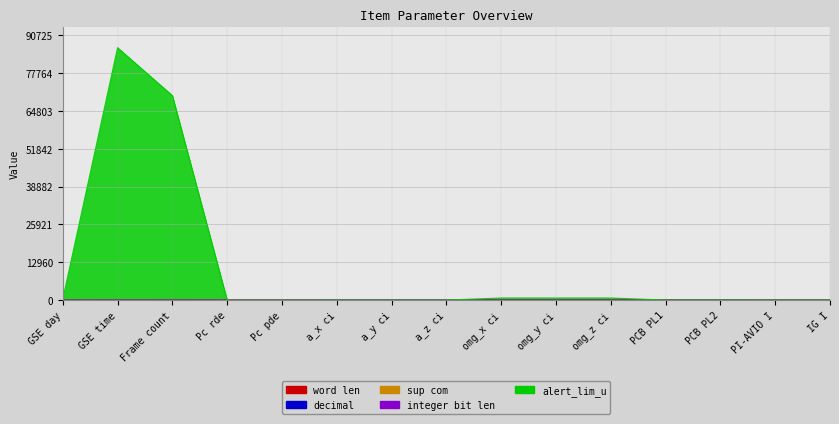

At how many categories does at least one series exceed 40574?

2